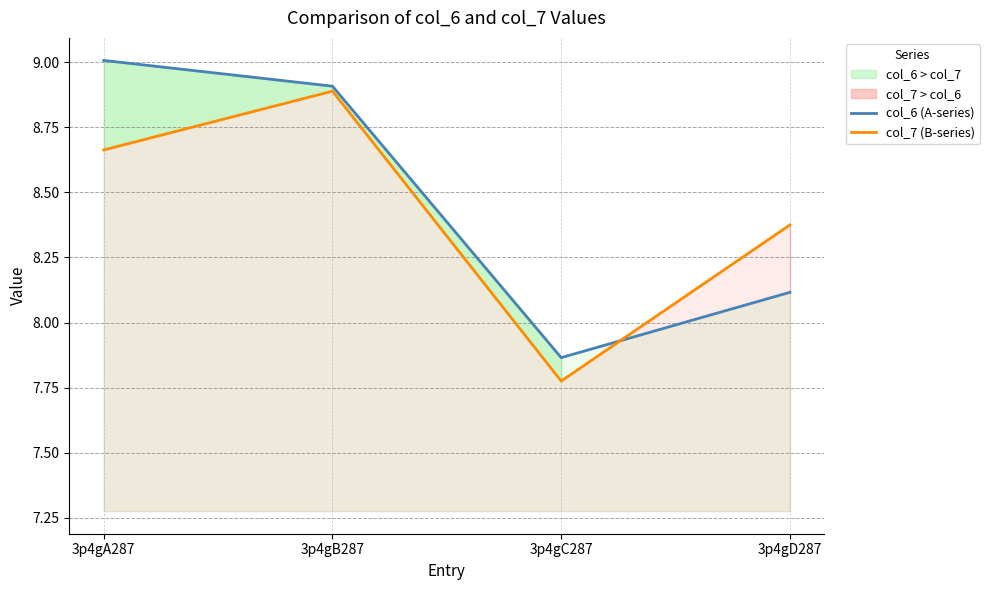

What position from the right is 3p4gD287?

1